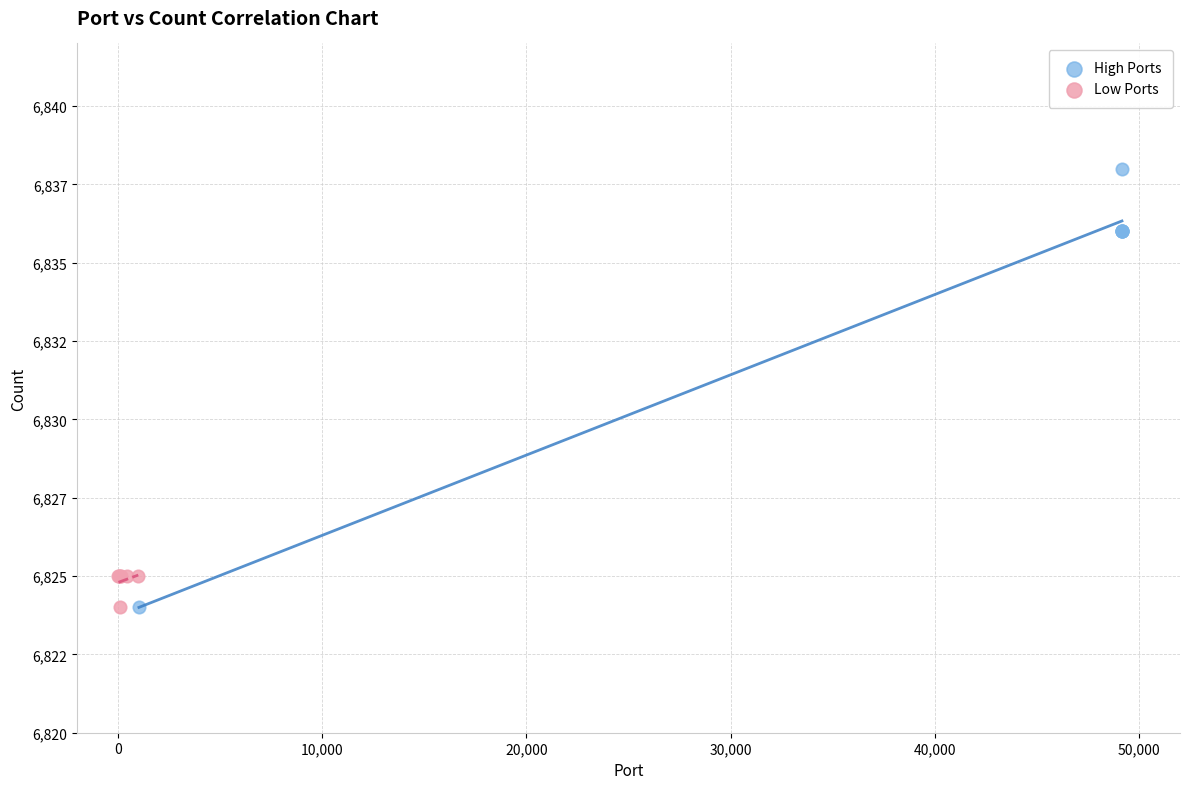

Which series contains the highest Y value?

High Ports